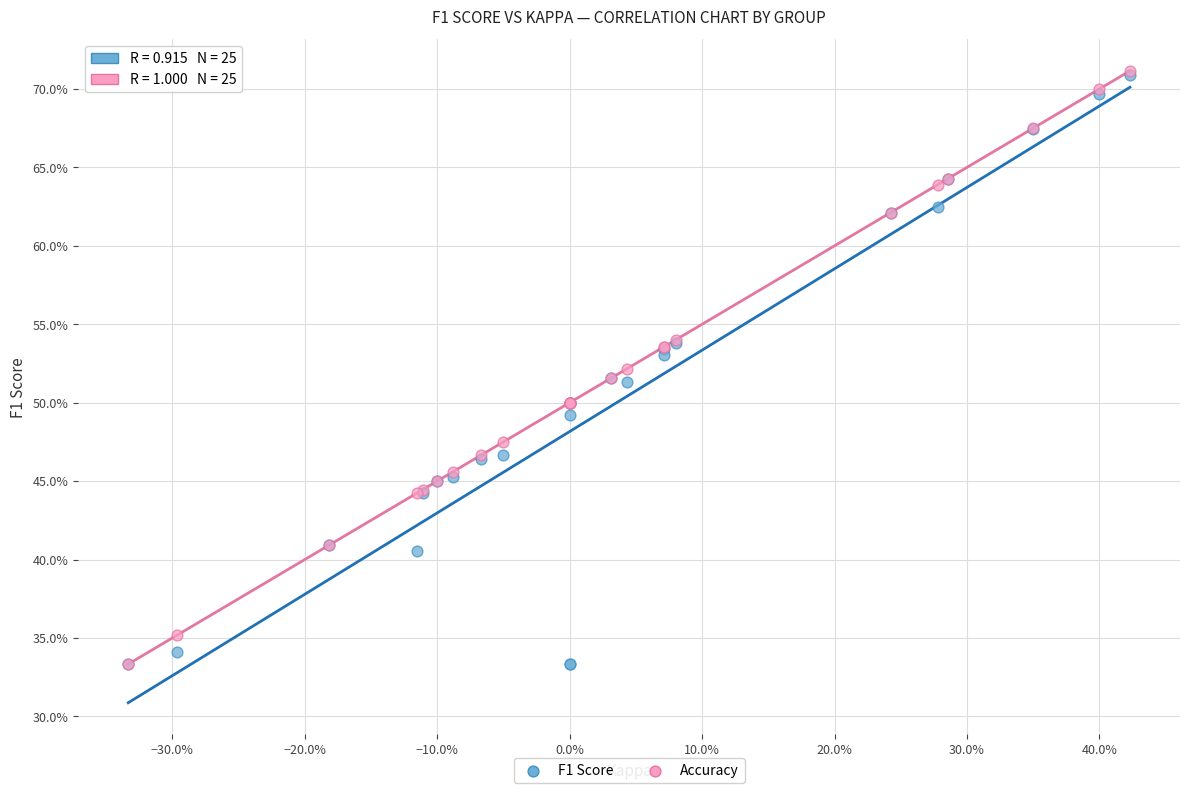

What are all the series names shown in the legend?

F1 Score, Accuracy